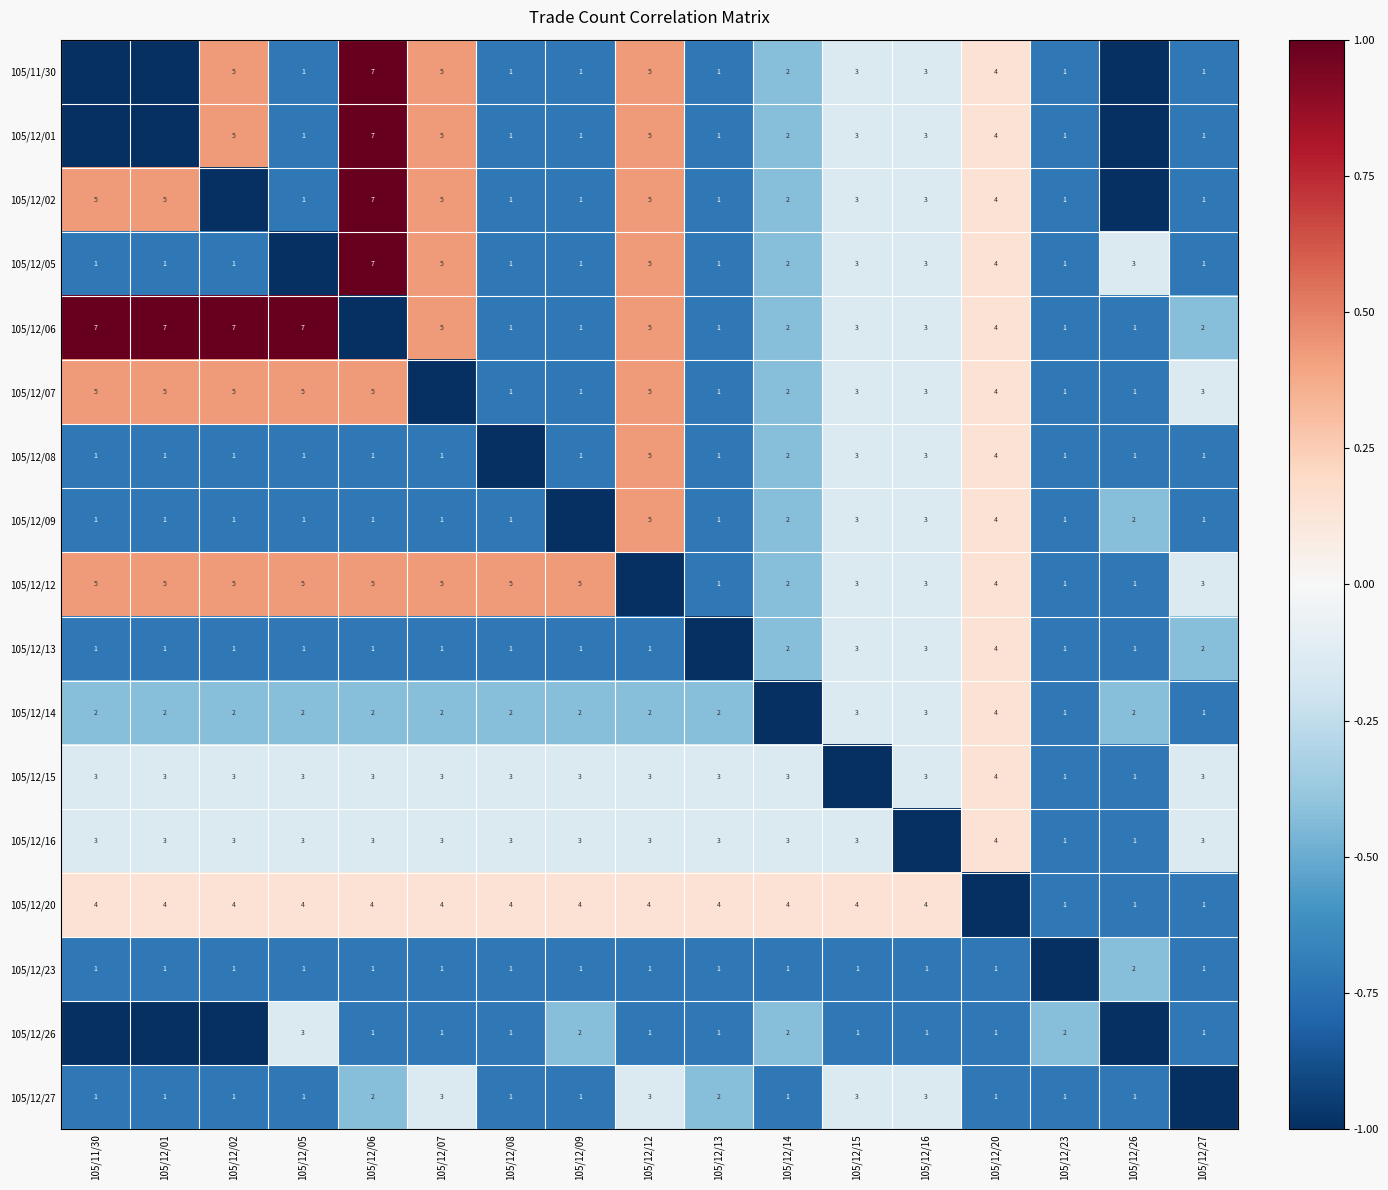

Count the number of data series in this chart.

17